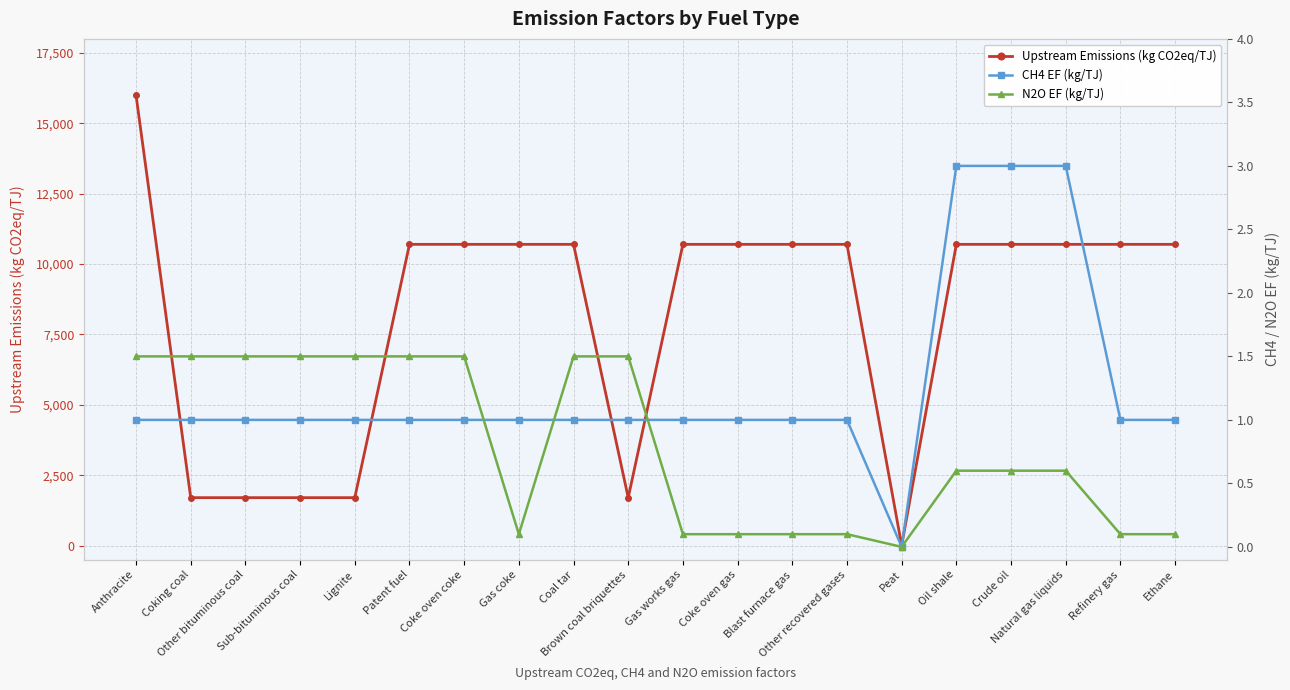

What is the difference between the maximum and minimum values in the Upstream Emissions (kg CO2eq/TJ) series?

16000